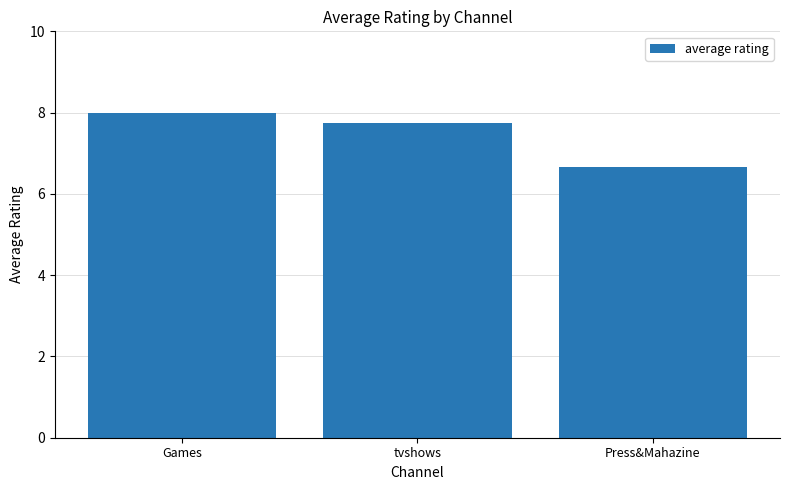

The chart shows a value of 6.7 at Press&Mahazine. True or false?

True